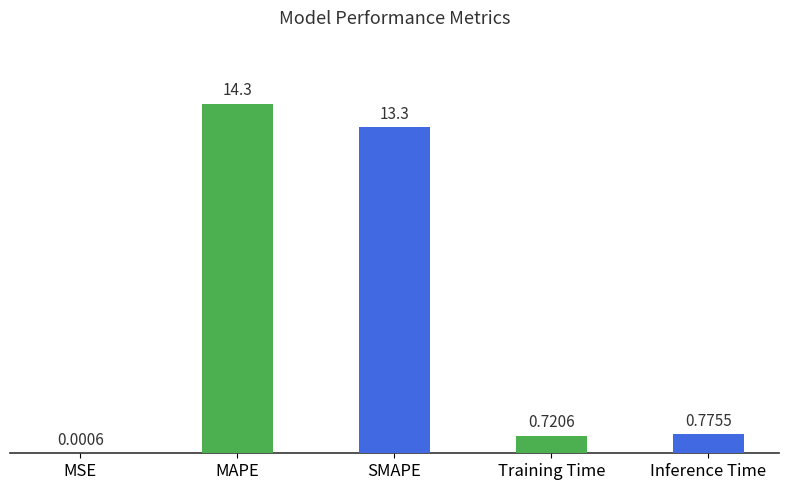

Which label corresponds to the largest value in the chart?

MAPE